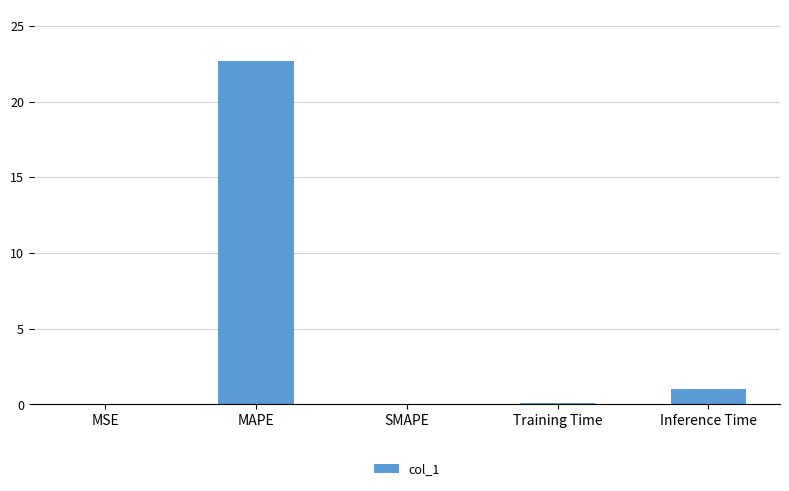

Is it true that the value at MAPE is 22.7?

True